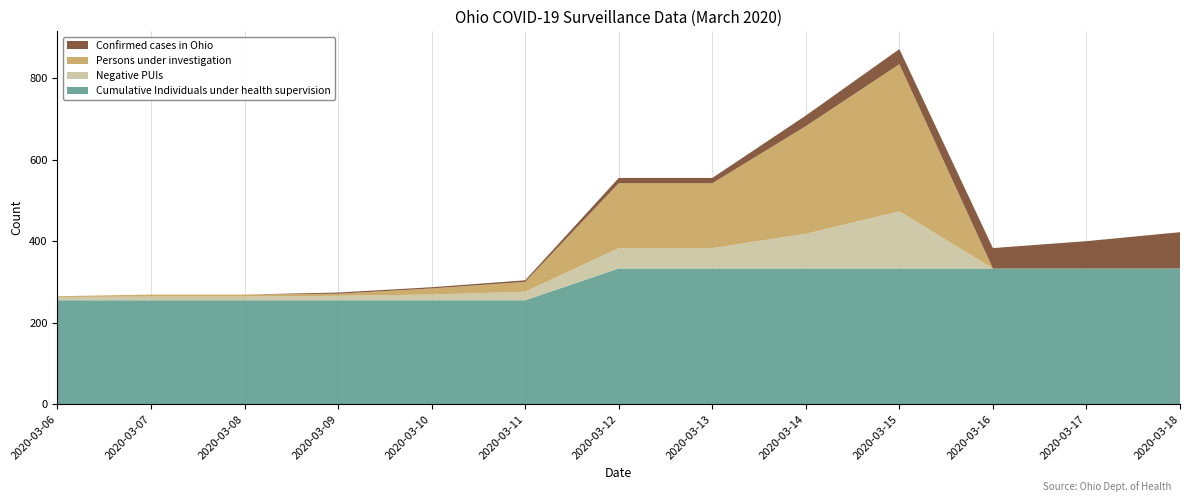

Reading left to right, what are all the values shown in this chart?

Confirmed cases in Ohio: 0	0	0	3	3	4	13	13	26	37	50	67	89
Persons under investigation: 2	5	5	5	15	24	159	159	264	361	0	0	0
Negative PUIs: 8	9	9	11	14	21	50	50	85	140	0	0	0
Cumulative Individuals under health supervision: 255	255	255	255	255	255	333	333	333	333	333	333	333